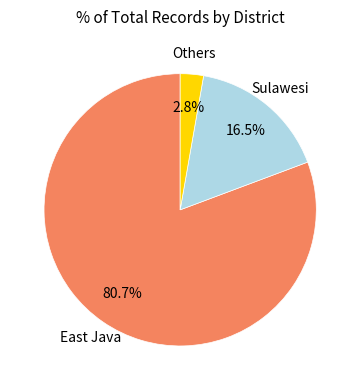

Is the sum of Others and East Java greater than half?

Yes